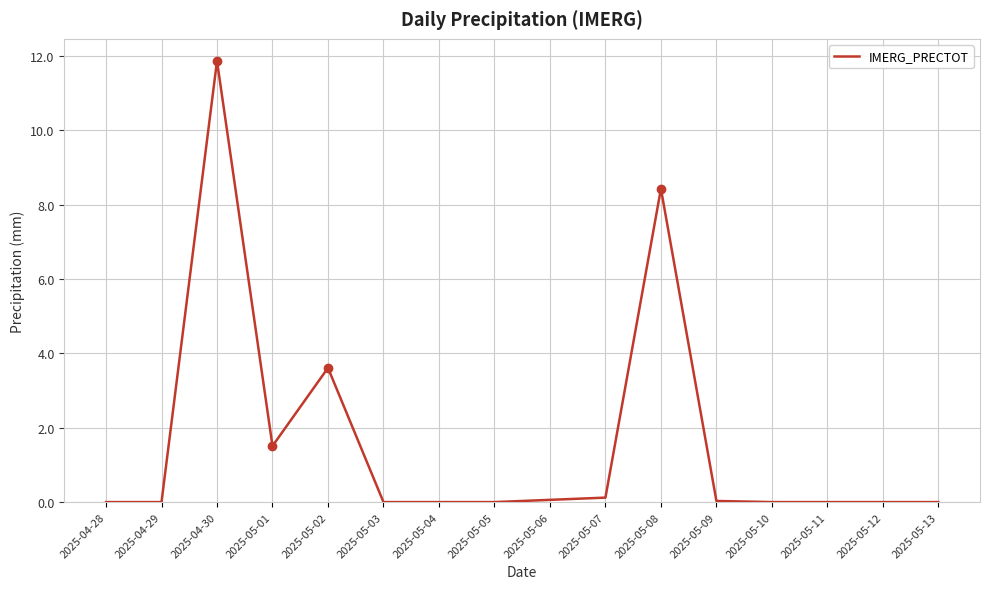

What is the difference between the values at 2025-05-04 and 2025-04-30?

11.9